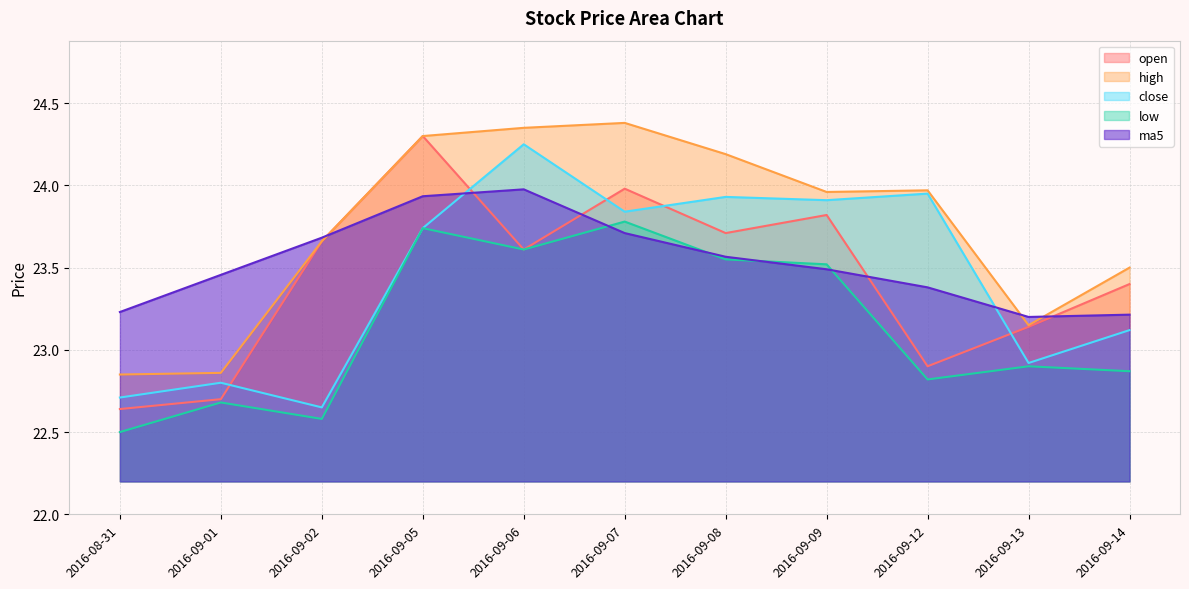

What is the average value of the low series?

23.1